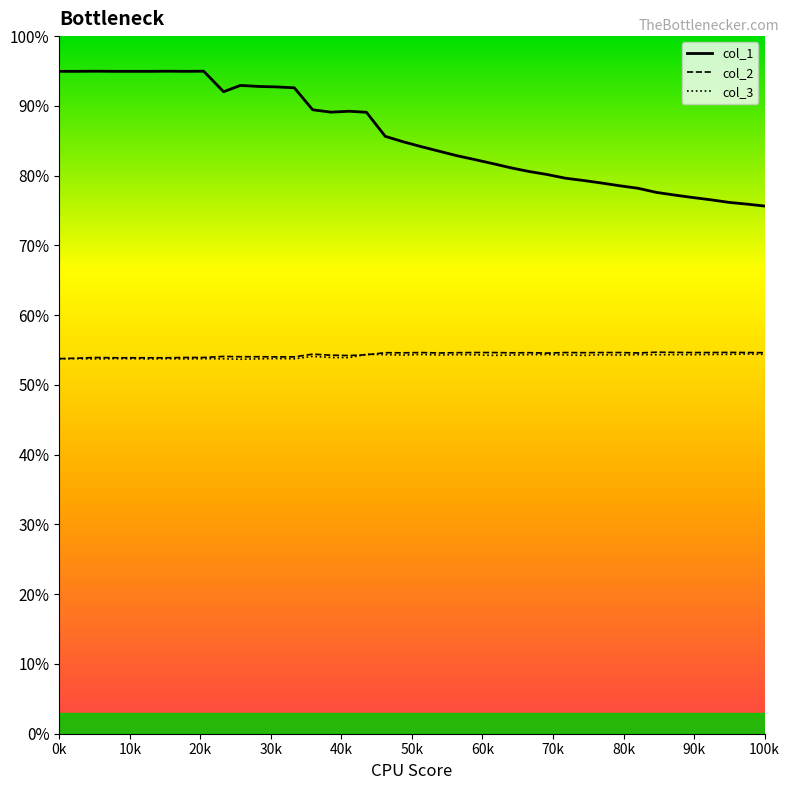

Reading right to left, what are all the values shown in this chart?

col_1: 75.6	75.9	76.2	76.5	76.9	77.2	77.6	78.2	78.5	78.9	79.3	79.6	80.2	80.6	81.1	81.7	82.3	82.9	83.5	84.2	84.9	85.6	89.1	89.2	89.1	89.4	92.6	92.7	92.8	92.9	92.0	95.0	95.0	95.0	95.0	95.0	95.0	95.0	95.0	95.0
col_2: 54.6	54.6	54.7	54.6	54.6	54.7	54.7	54.6	54.6	54.6	54.6	54.6	54.6	54.6	54.6	54.6	54.6	54.6	54.6	54.6	54.6	54.6	54.3	54.2	54.3	54.4	54.0	54.0	54.0	54.0	54.1	53.9	53.9	53.9	53.9	53.9	53.9	53.9	53.8	53.8
col_3: 54.4	54.4	54.4	54.4	54.3	54.3	54.3	54.3	54.3	54.3	54.2	54.3	54.4	54.3	54.3	54.2	54.3	54.3	54.3	54.4	54.3	54.3	54.4	53.9	53.9	54.1	53.7	53.8	53.7	53.7	53.7	53.8	53.7	53.8	53.7	53.8	53.8	53.7	53.8	53.8